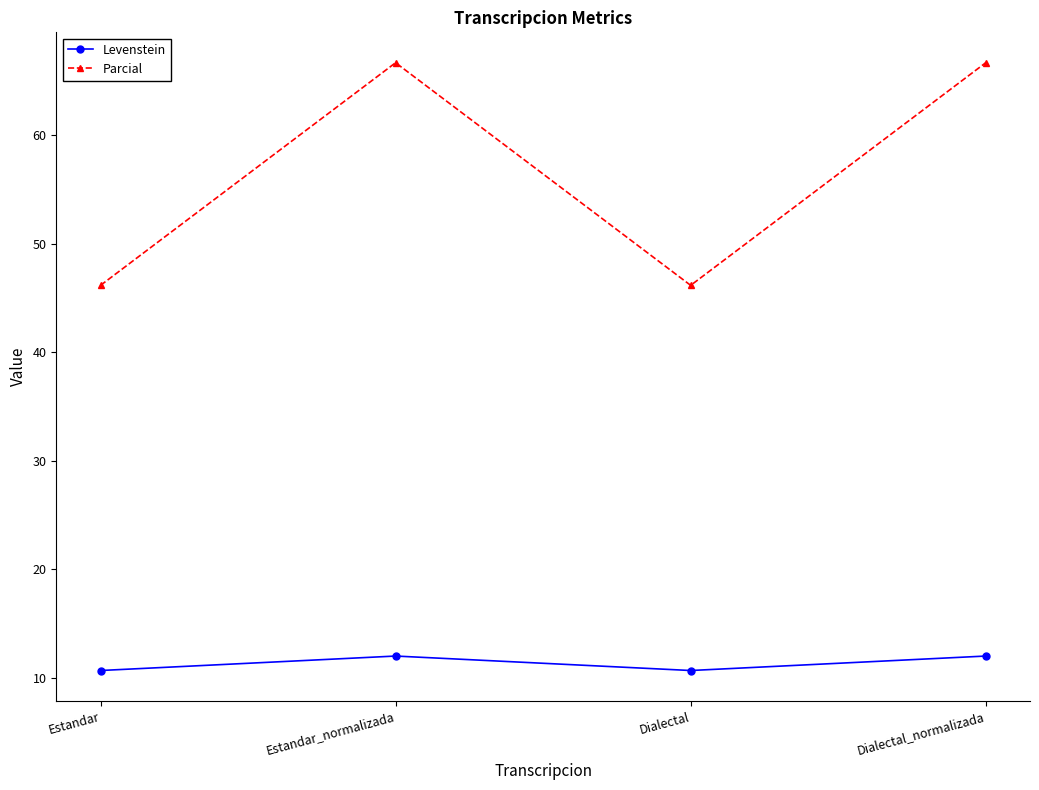

What is the approximate value of Levenstein at Estandar?

10.7